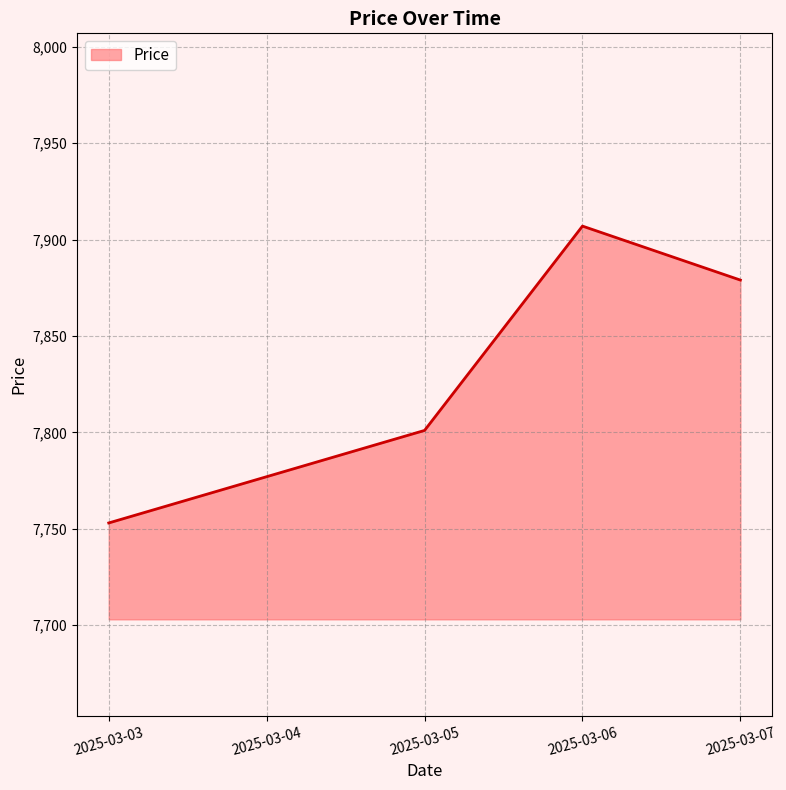

Approximately how many times larger is the value at 2025-03-04 compared to 2025-03-07?

1.0